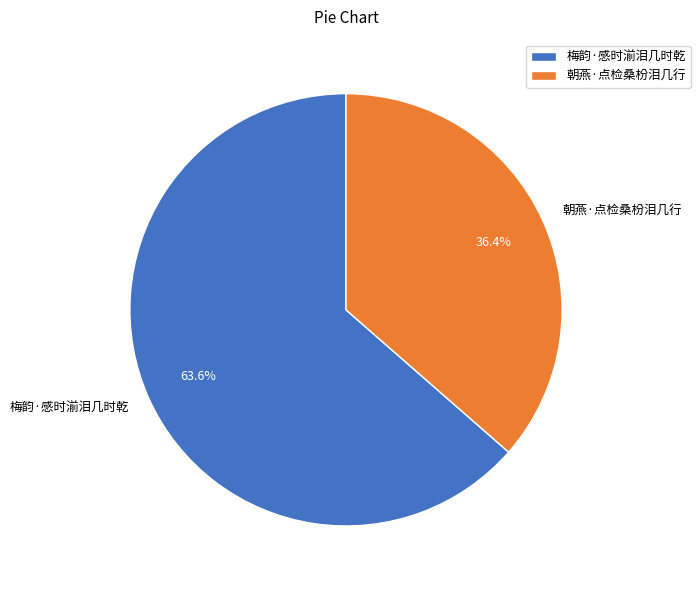

Between 梅韵·感时湔泪几时乾 and 朝燕·点检桑枌泪几行, which is larger?

梅韵·感时湔泪几时乾